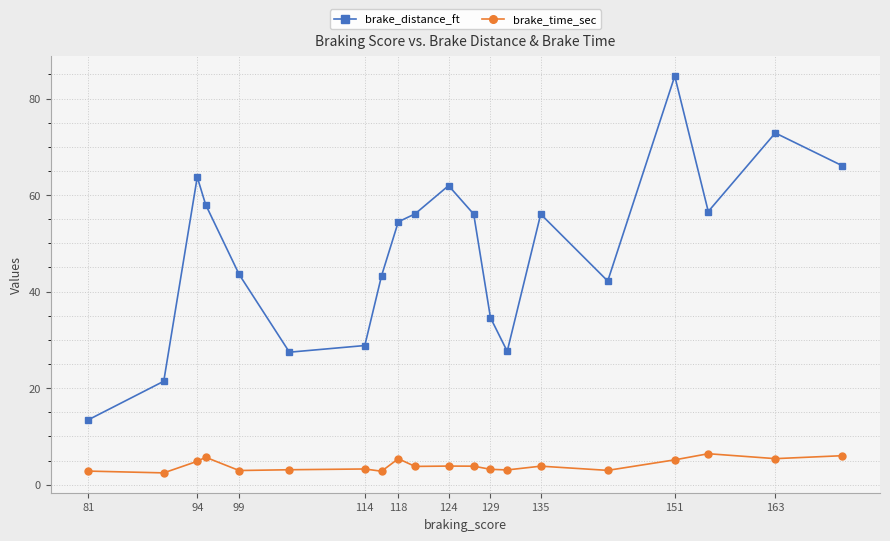

True or false: brake_time_sec has more than 0 points higher than both neighbors.

True